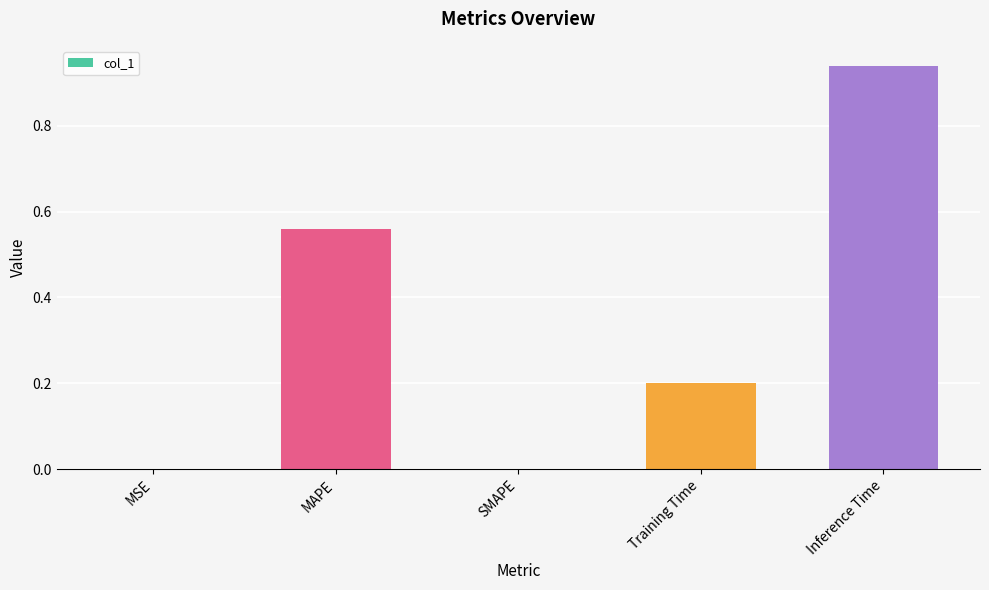

What is the sum of all values?

1.7